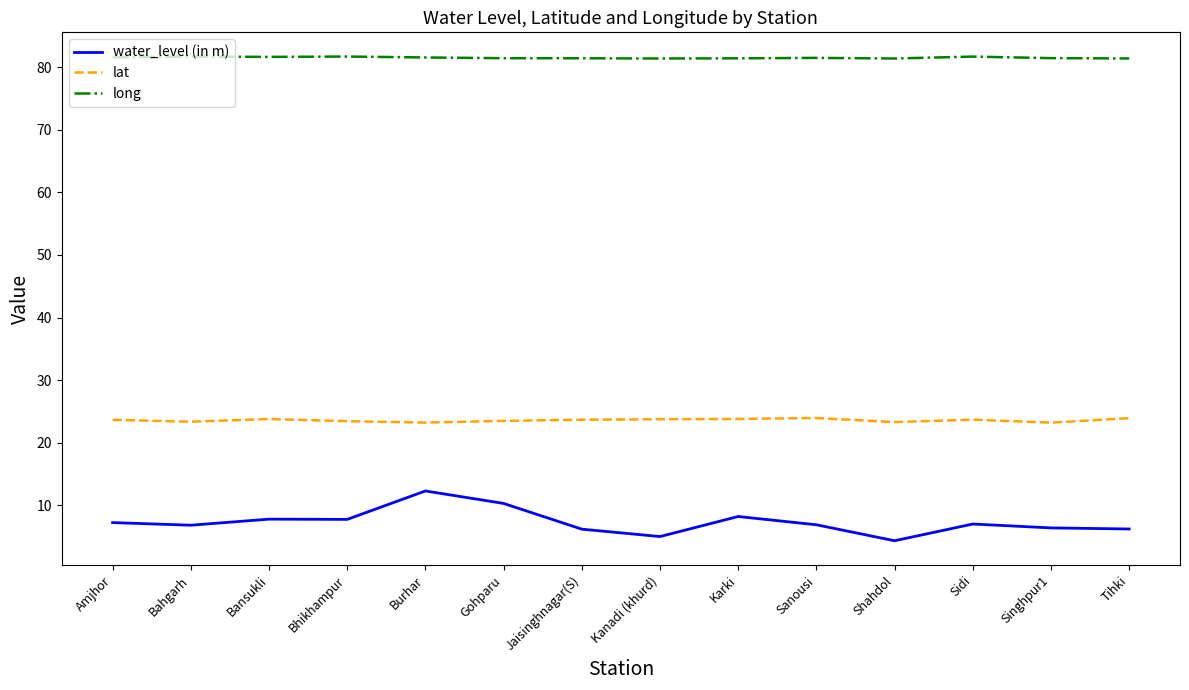

What is the difference between the second highest and minimum values in the long series?

0.3